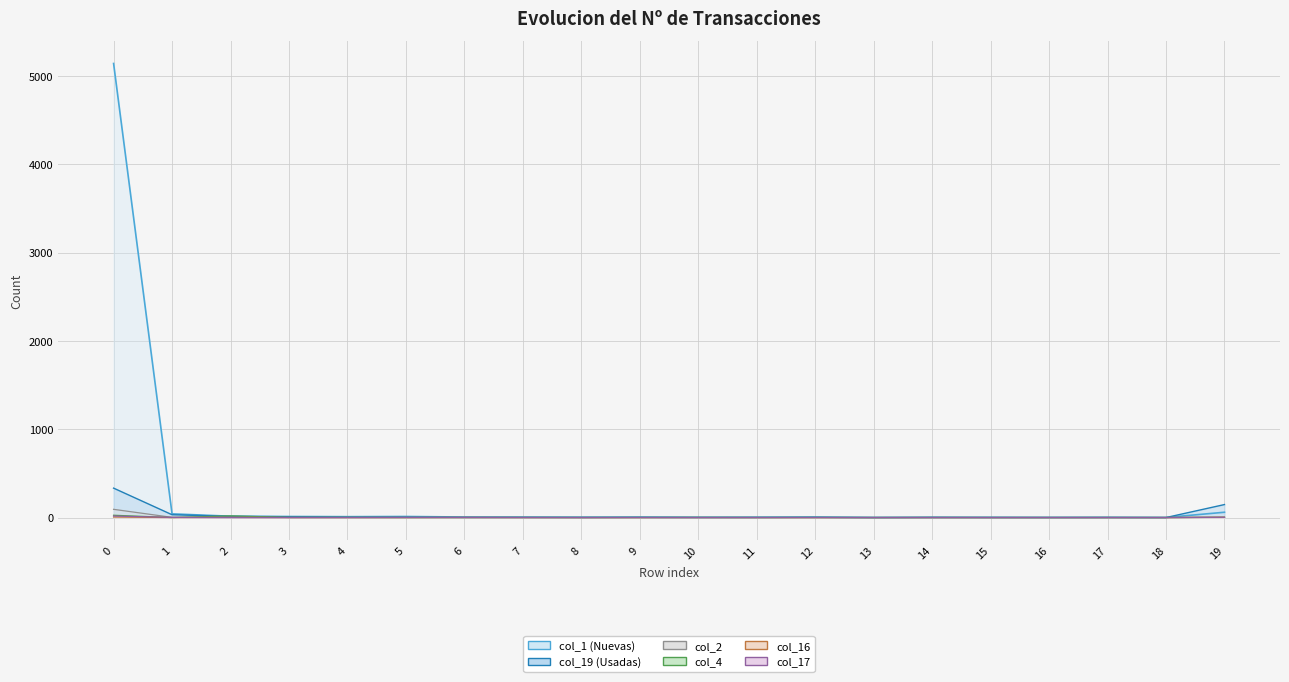

List the labels in order of col_1 value, smallest first.

13, 14, 16, 17, 18, 10, 15, 11, 8, 9, 7, 12, 6, 4, 3, 5, 2, 1, 19, 0